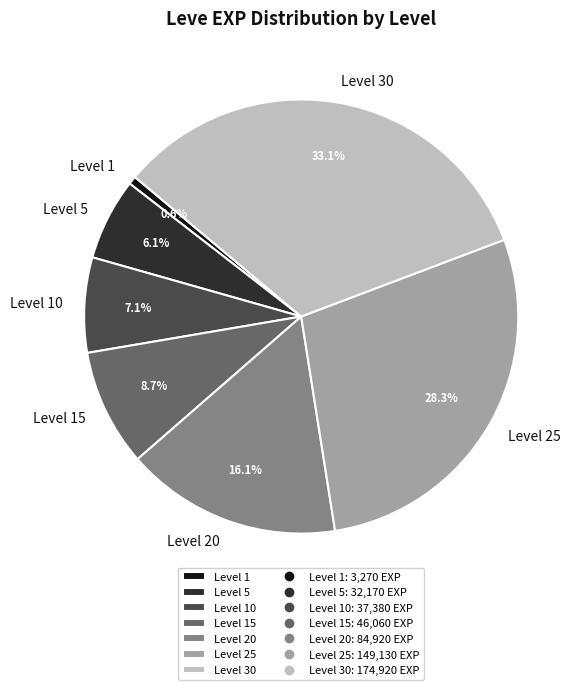

Which has a higher value, Level 20 or Level 10?

Level 20